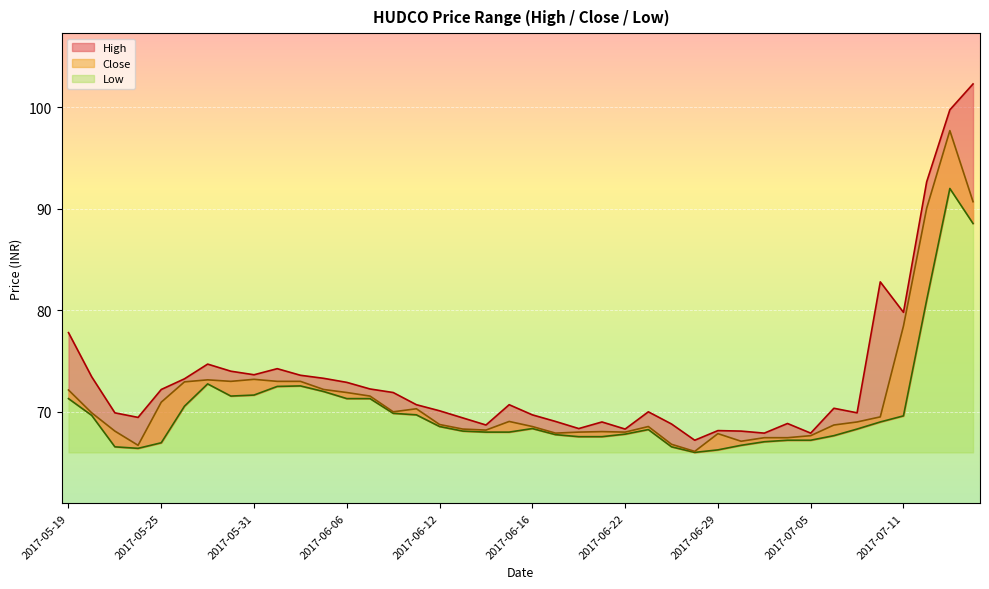

The value of Close at 2017-06-22 is 46.8. True or false?

False